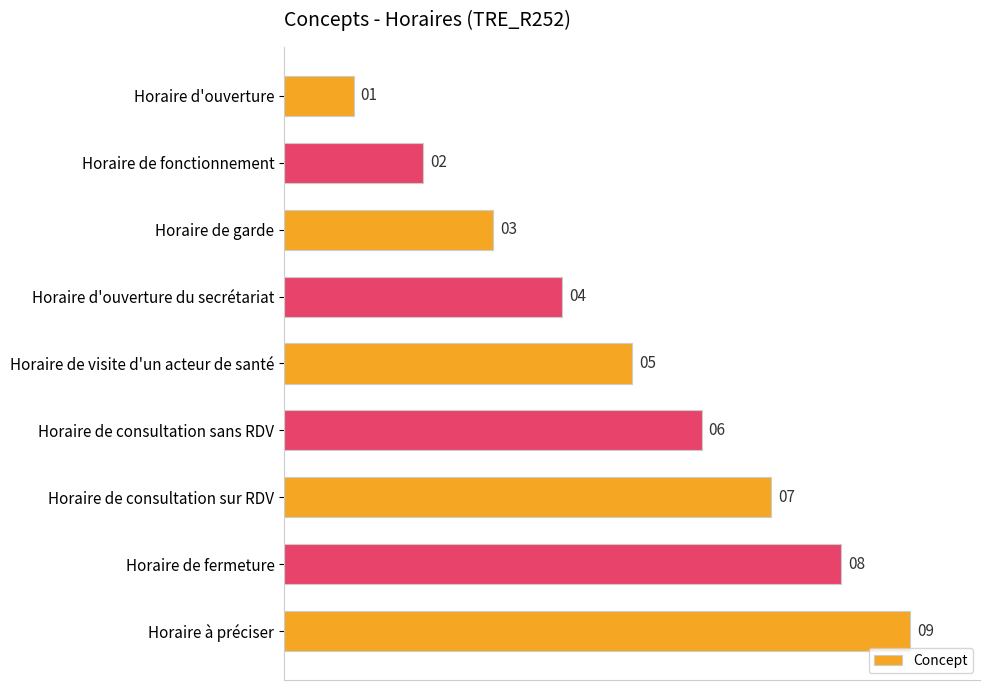

What is the label of the 1st bar from the bottom?

Horaire à préciser